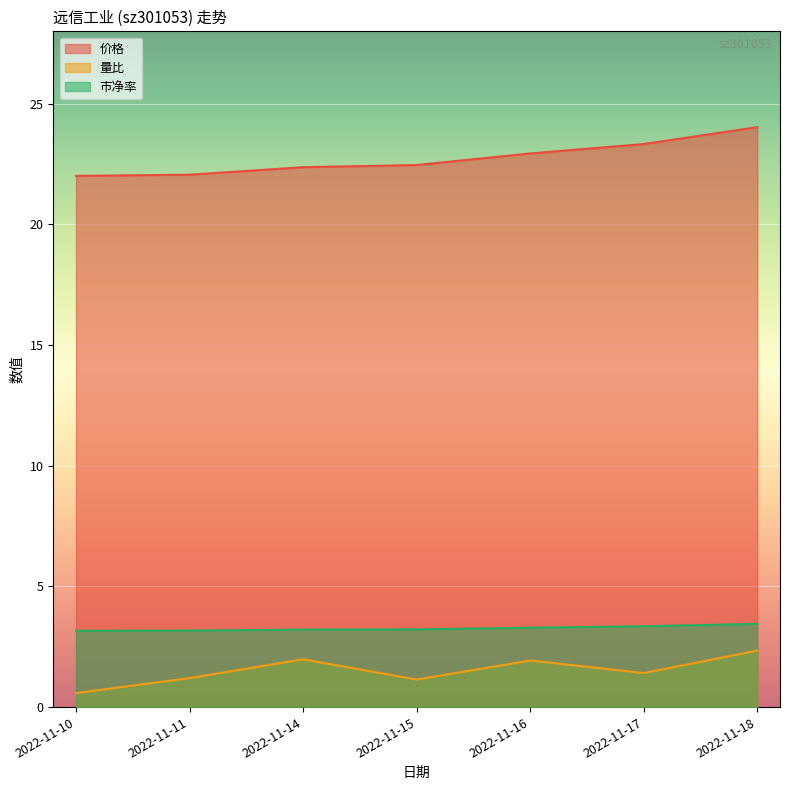

Reading right to left, transcribe all the data shown in this chart.

价格: 2022-11-18=24.0	2022-11-17=23.3	2022-11-16=22.9	2022-11-15=22.5	2022-11-14=22.4	2022-11-11=22.1	2022-11-10=22.0
量比: 2022-11-18=2.3	2022-11-17=1.4	2022-11-16=1.9	2022-11-15=1.1	2022-11-14=2.0	2022-11-11=1.2	2022-11-10=0.6
市净率: 2022-11-18=3.5	2022-11-17=3.4	2022-11-16=3.3	2022-11-15=3.2	2022-11-14=3.2	2022-11-11=3.2	2022-11-10=3.2